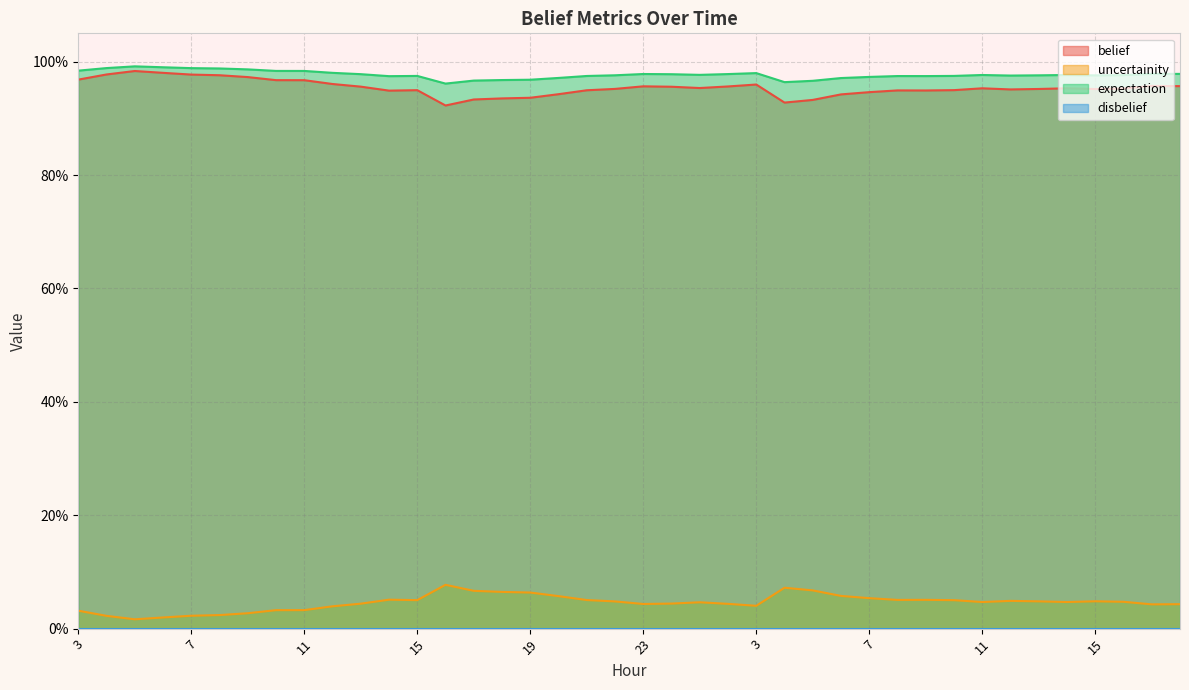

Reading left to right, extract all data points from this chart.

belief: 1.0	1.0	1.0	1.0	1.0	1.0	1.0	1.0	1.0	1.0	1.0	0.9	0.9	0.9	0.9	0.9	0.9	0.9	0.9	1.0	1.0	1.0	1.0	1.0	1.0	0.9	0.9	0.9	0.9	0.9	0.9	0.9	1.0	1.0	1.0	1.0	1.0	1.0	1.0	1.0
uncertainity: 0.0	0.0	0.0	0.0	0.0	0.0	0.0	0.0	0.0	0.0	0.0	0.1	0.1	0.1	0.1	0.1	0.1	0.1	0.1	0.0	0.0	0.0	0.0	0.0	0.0	0.1	0.1	0.1	0.1	0.1	0.1	0.1	0.0	0.0	0.0	0.0	0.0	0.0	0.0	0.0
expectation: 1.0	1.0	1.0	1.0	1.0	1.0	1.0	1.0	1.0	1.0	1.0	1.0	1.0	1.0	1.0	1.0	1.0	1.0	1.0	1.0	1.0	1.0	1.0	1.0	1.0	1.0	1.0	1.0	1.0	1.0	1.0	1.0	1.0	1.0	1.0	1.0	1.0	1.0	1.0	1.0